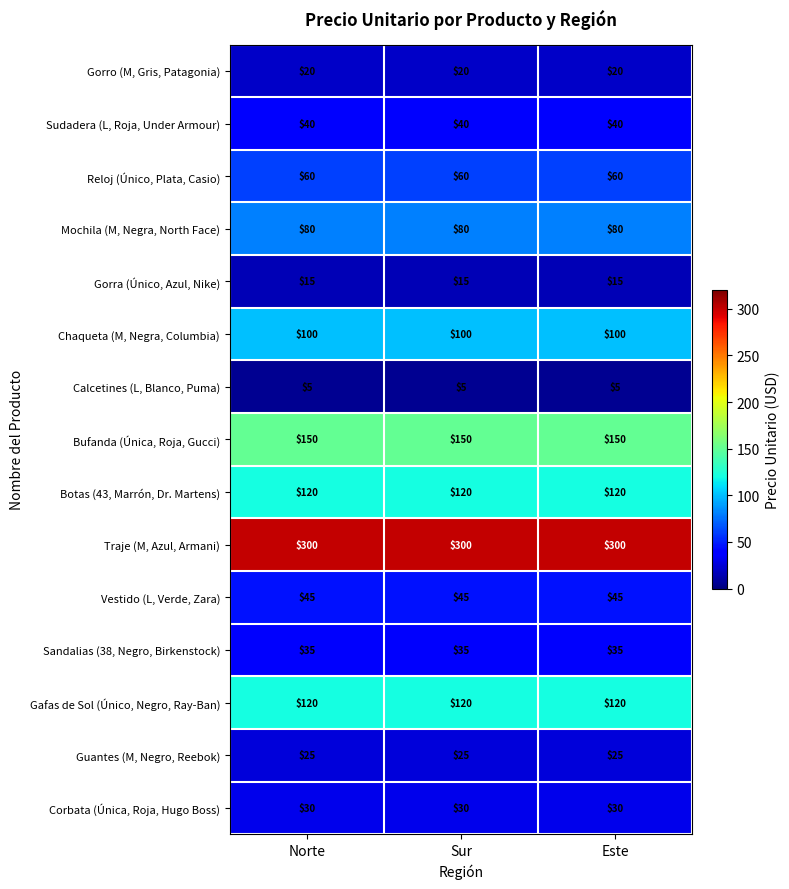

The value of Sudadera (L, Roja, Under Armour) at Sur is 59. True or false?

False